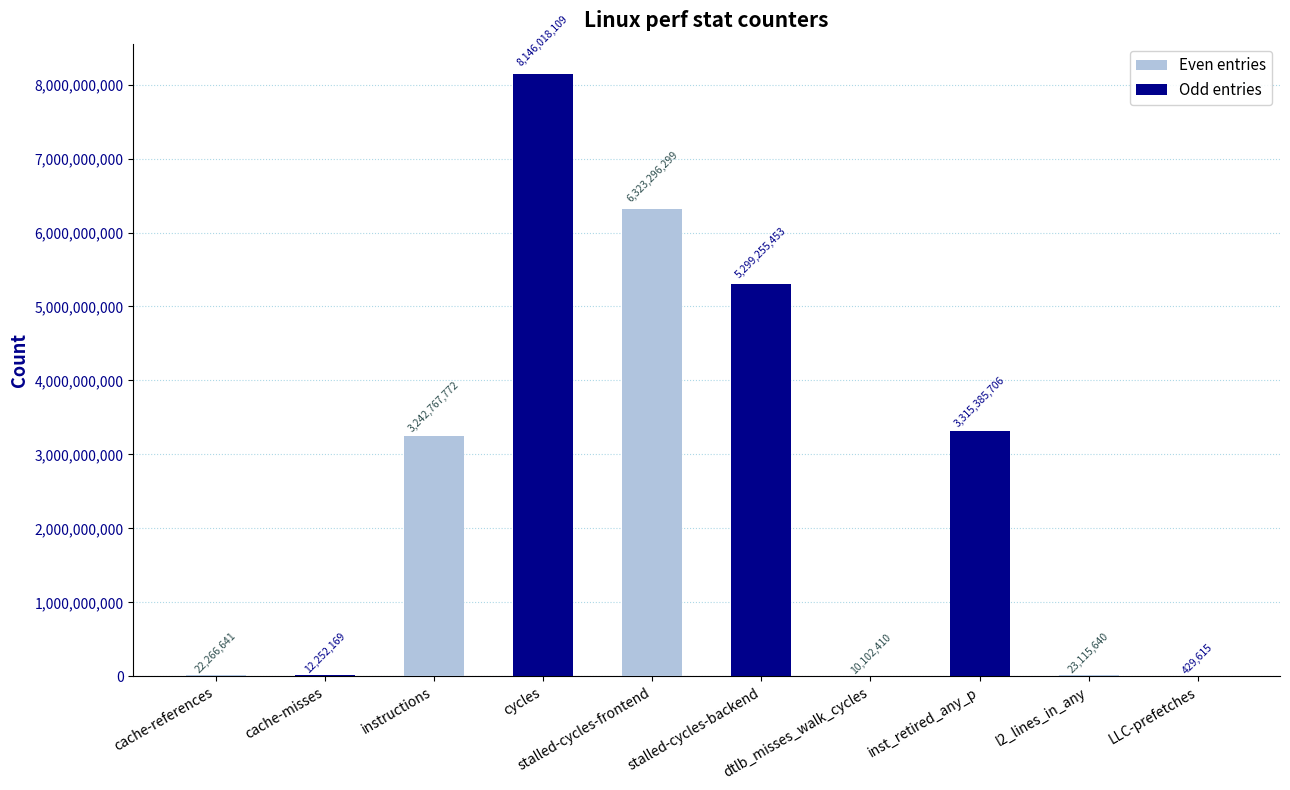

What is the maximum value shown in the chart?

8146018109